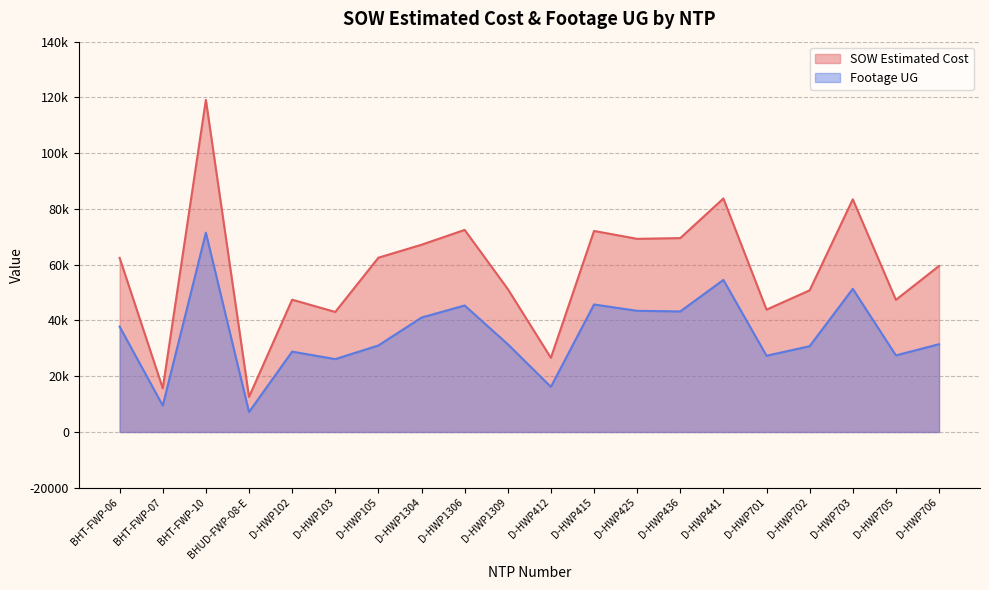

What is the sum of all SOW Estimated Cost values?

1160384.3